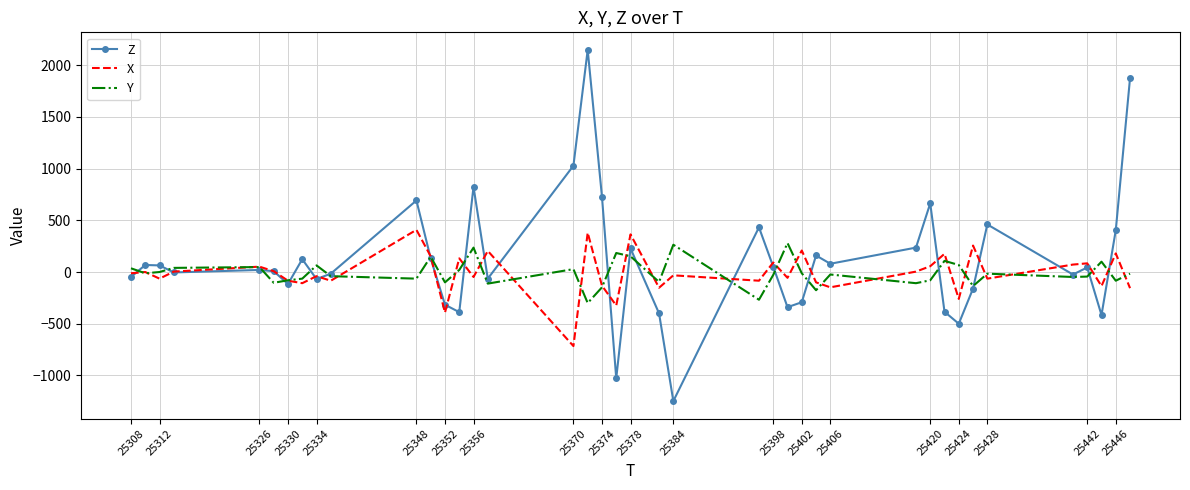

What is the highest value of the Y series?

280